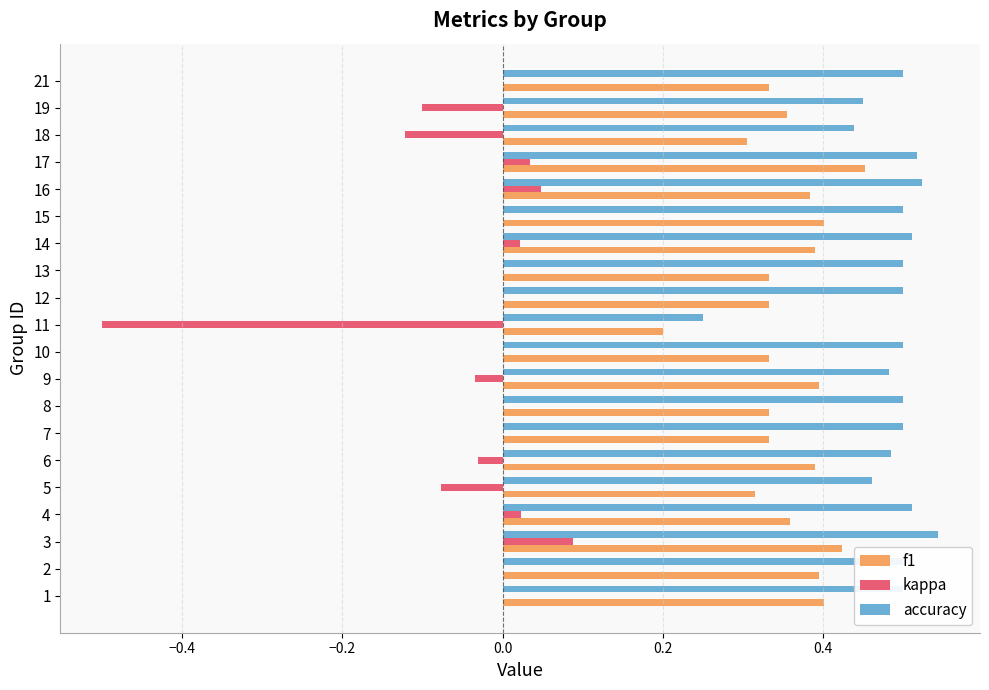

True or false: accuracy has a value of 0.8 at 10.

False